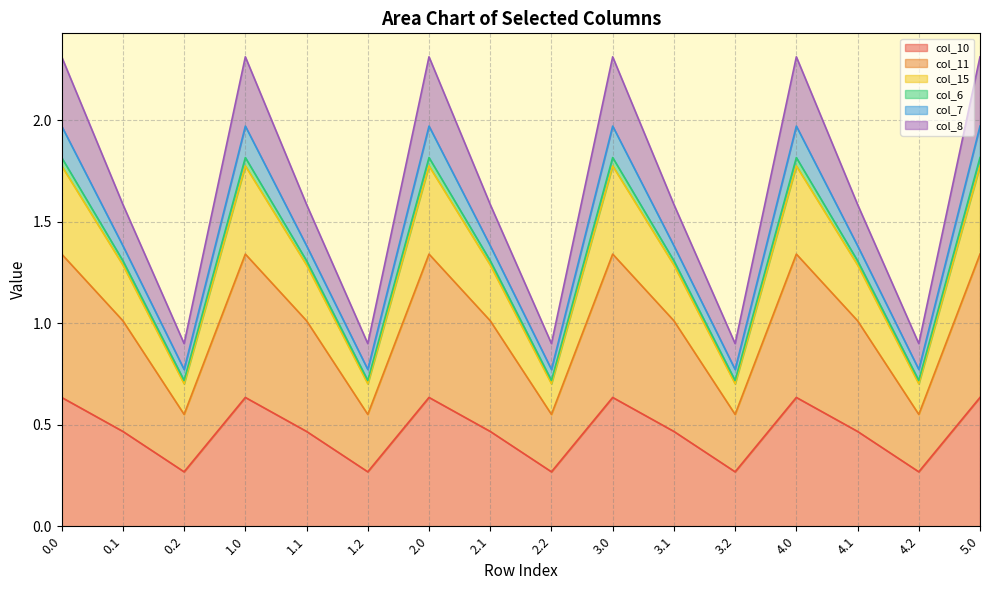

Is it true that col_10 equals 0.3 at 4.1?

False